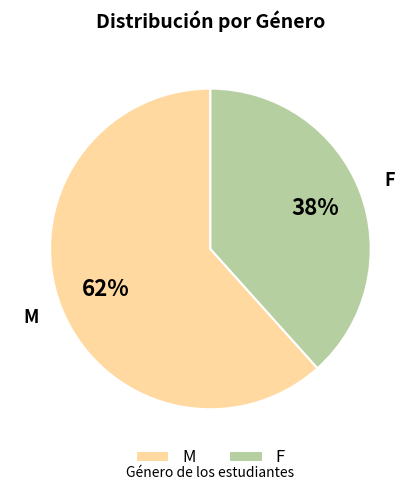

Which has a higher value, F or M?

M